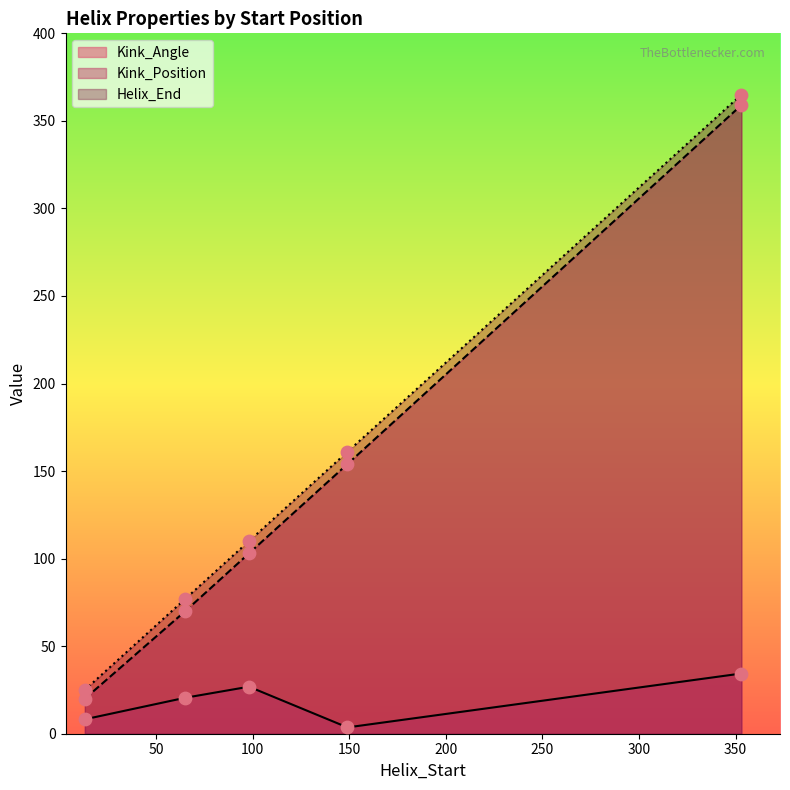

What are all the series names shown in the legend?

Kink_Angle, Kink_Position, Helix_End